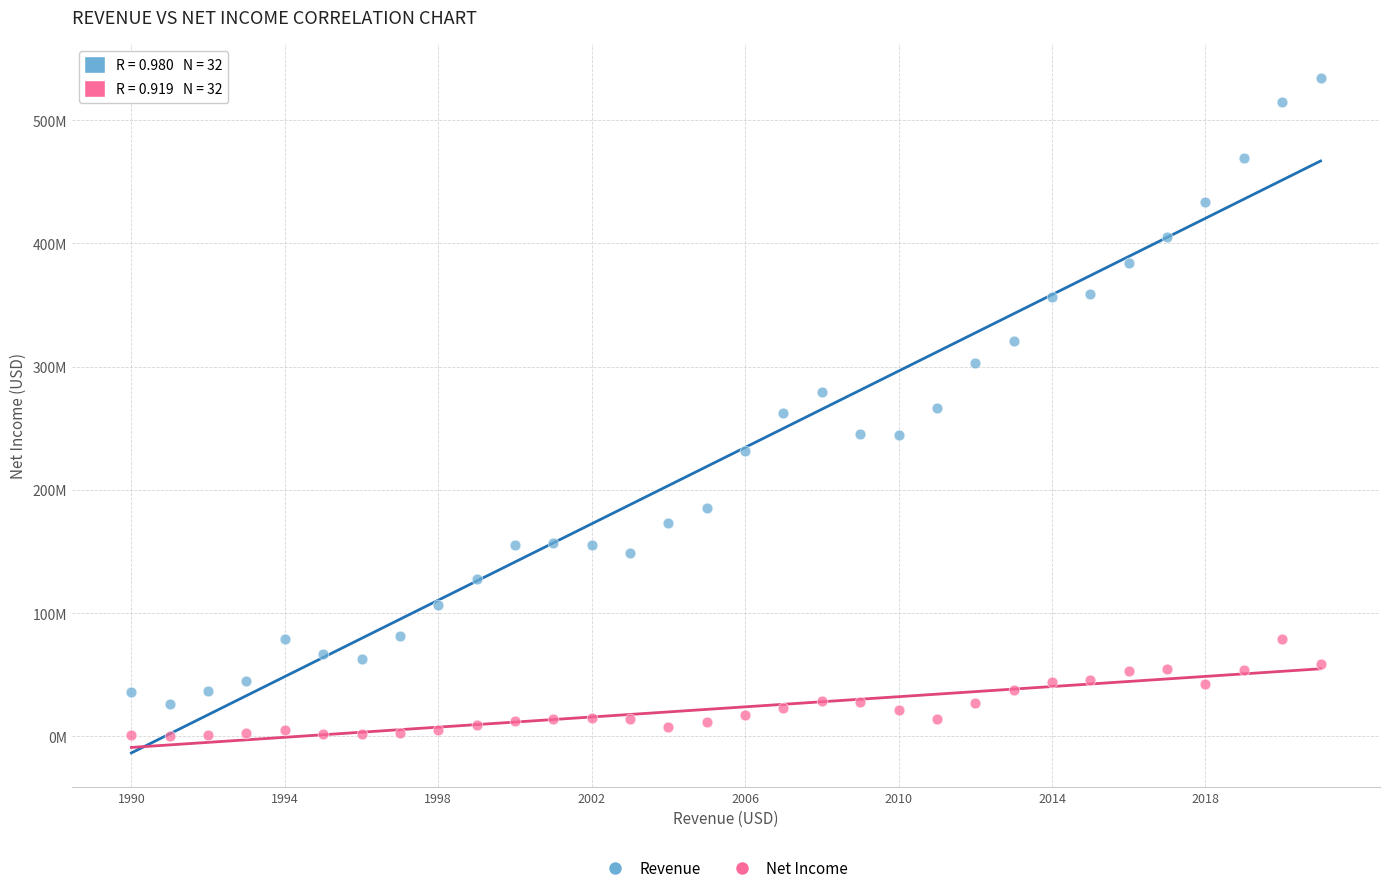

Which series has the largest Y range (max minus min)?

Revenue